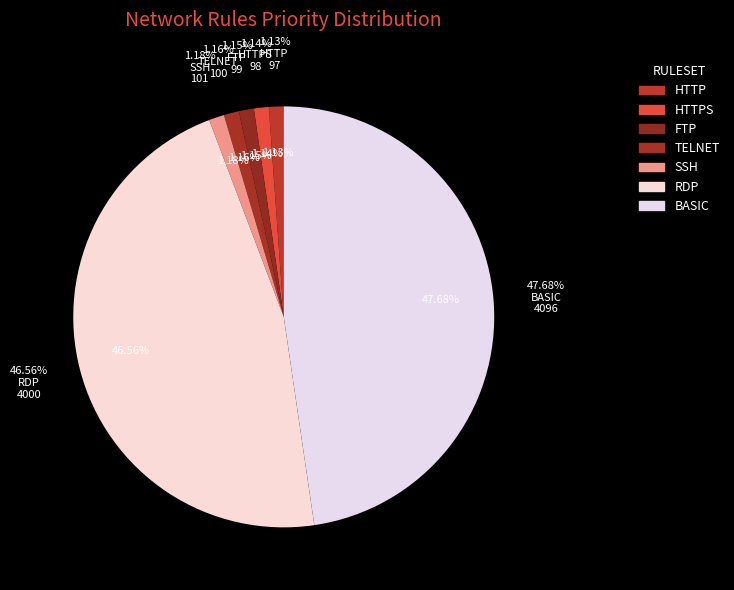

Do BASIC and FTP together represent more than half of the pie?

No